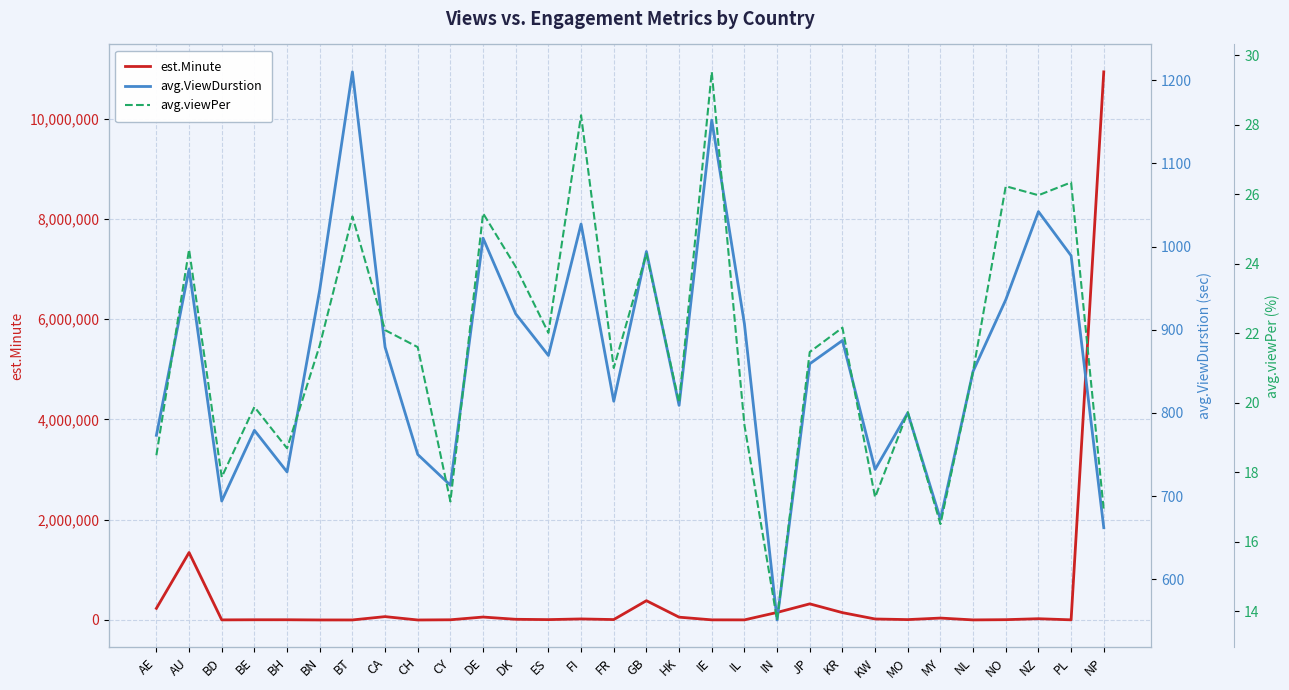

True or false: avg.ViewDurstion and avg.viewPer intersect in this chart.

False